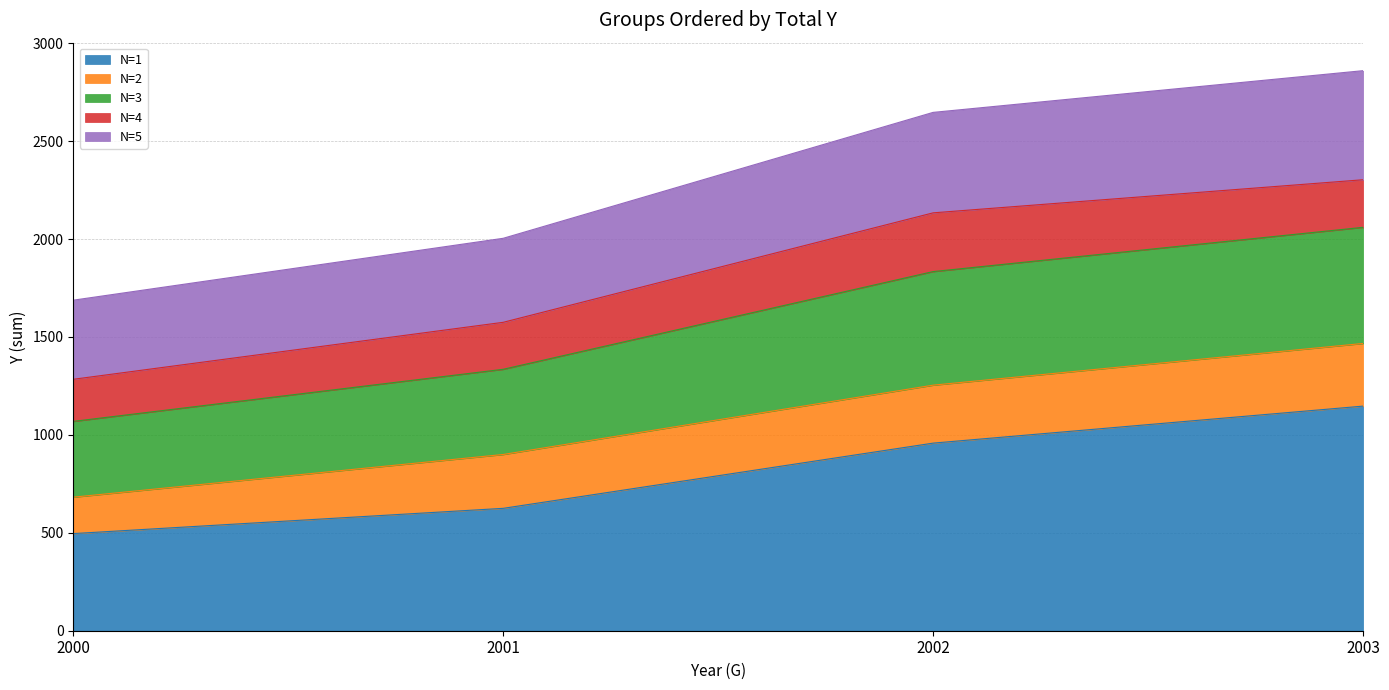

At which label is N=1 closest to 821?

2002